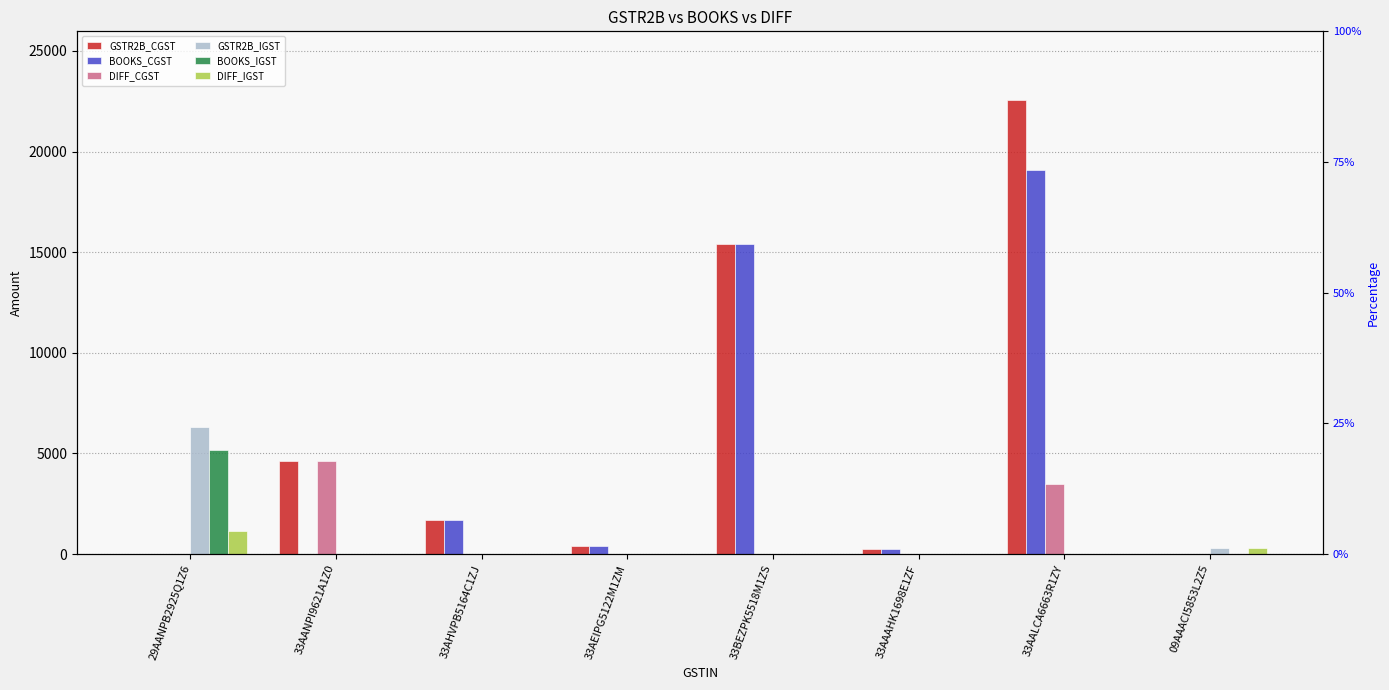

At which category is the sum across all series the highest?

33AALCA6663R1ZY